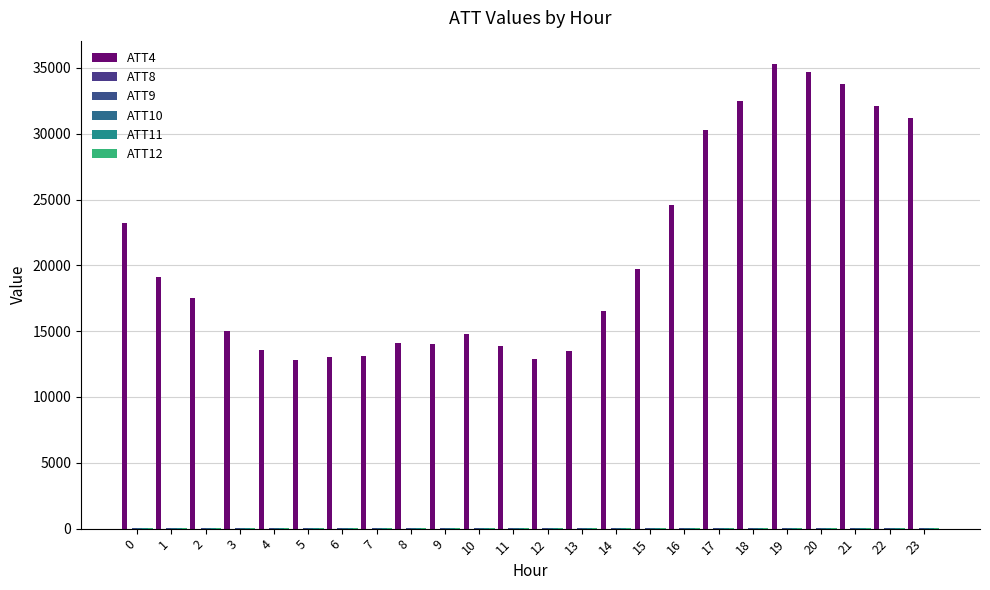

How many distinct data groups are displayed?

6